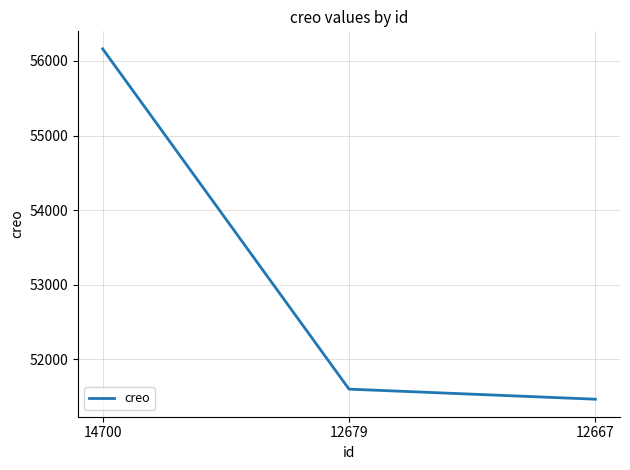

Rank the categories by value from lowest to highest.

12667, 12679, 14700